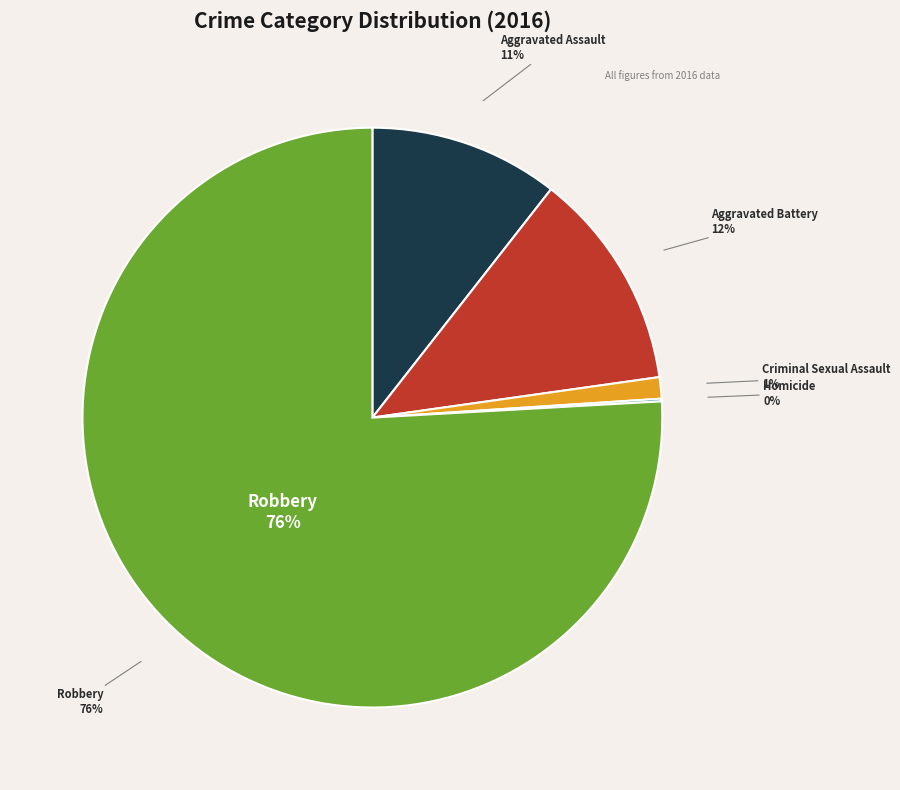

Do Criminal Sexual Assault and Aggravated Battery together represent more than half of the pie?

No